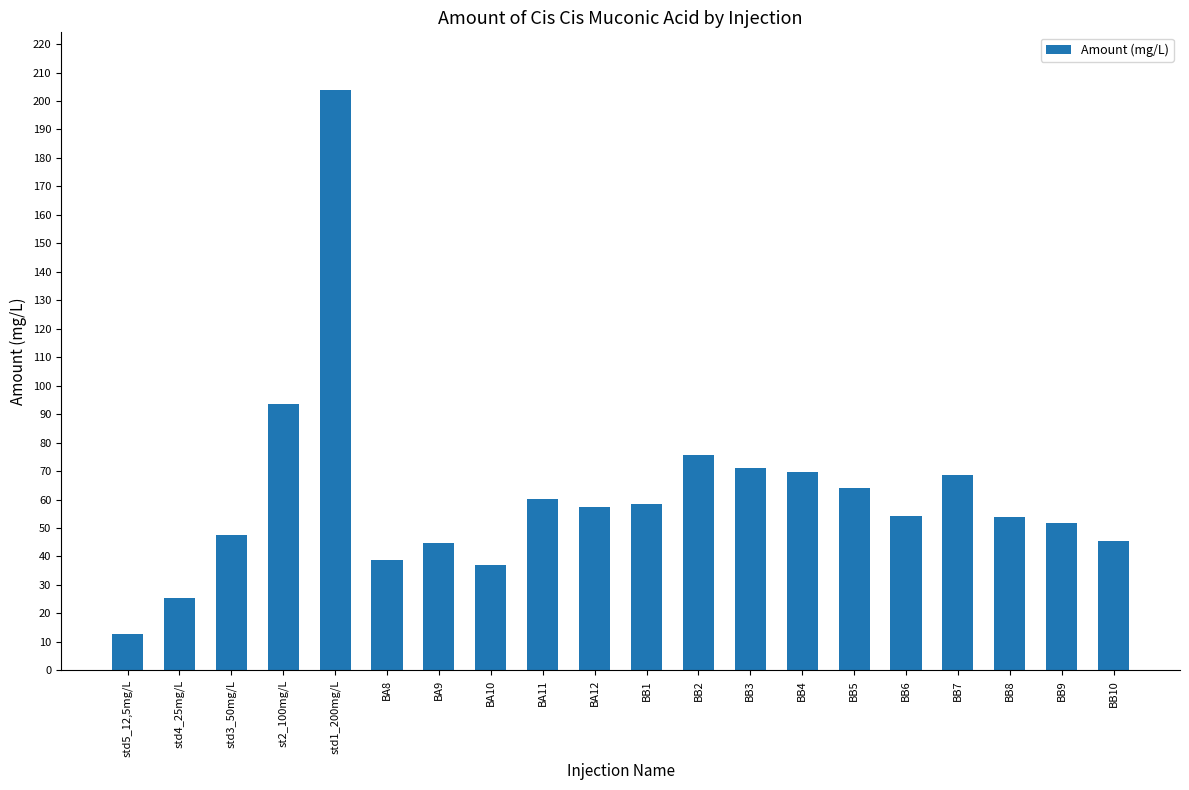

What is the smallest value displayed?

12.7